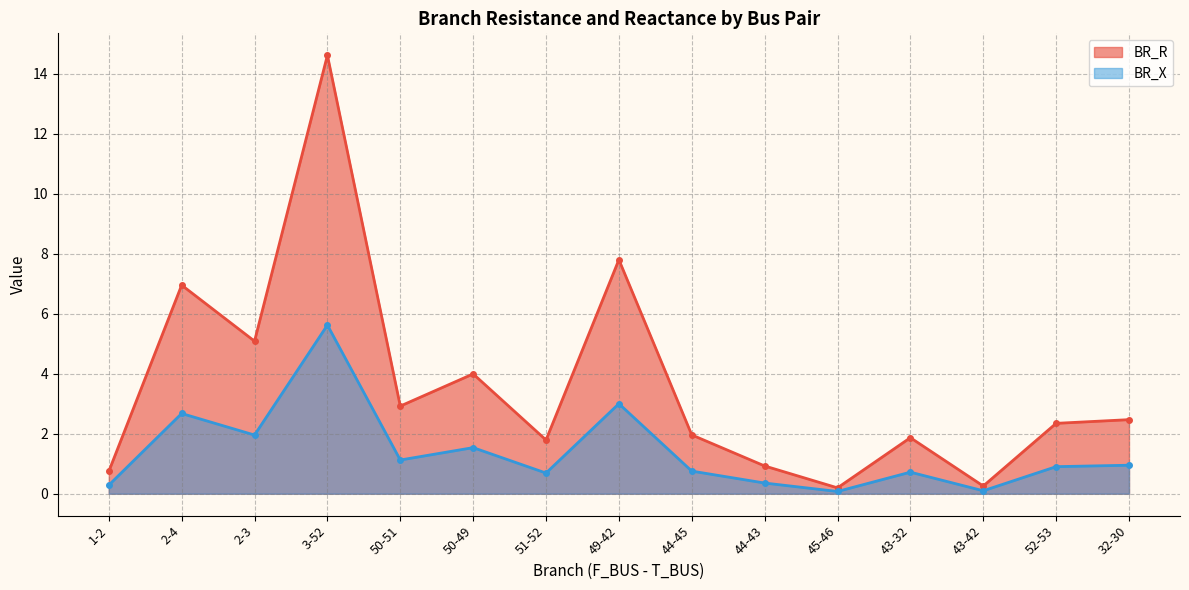

Where is BR_X nearest to the value 2?

2-3